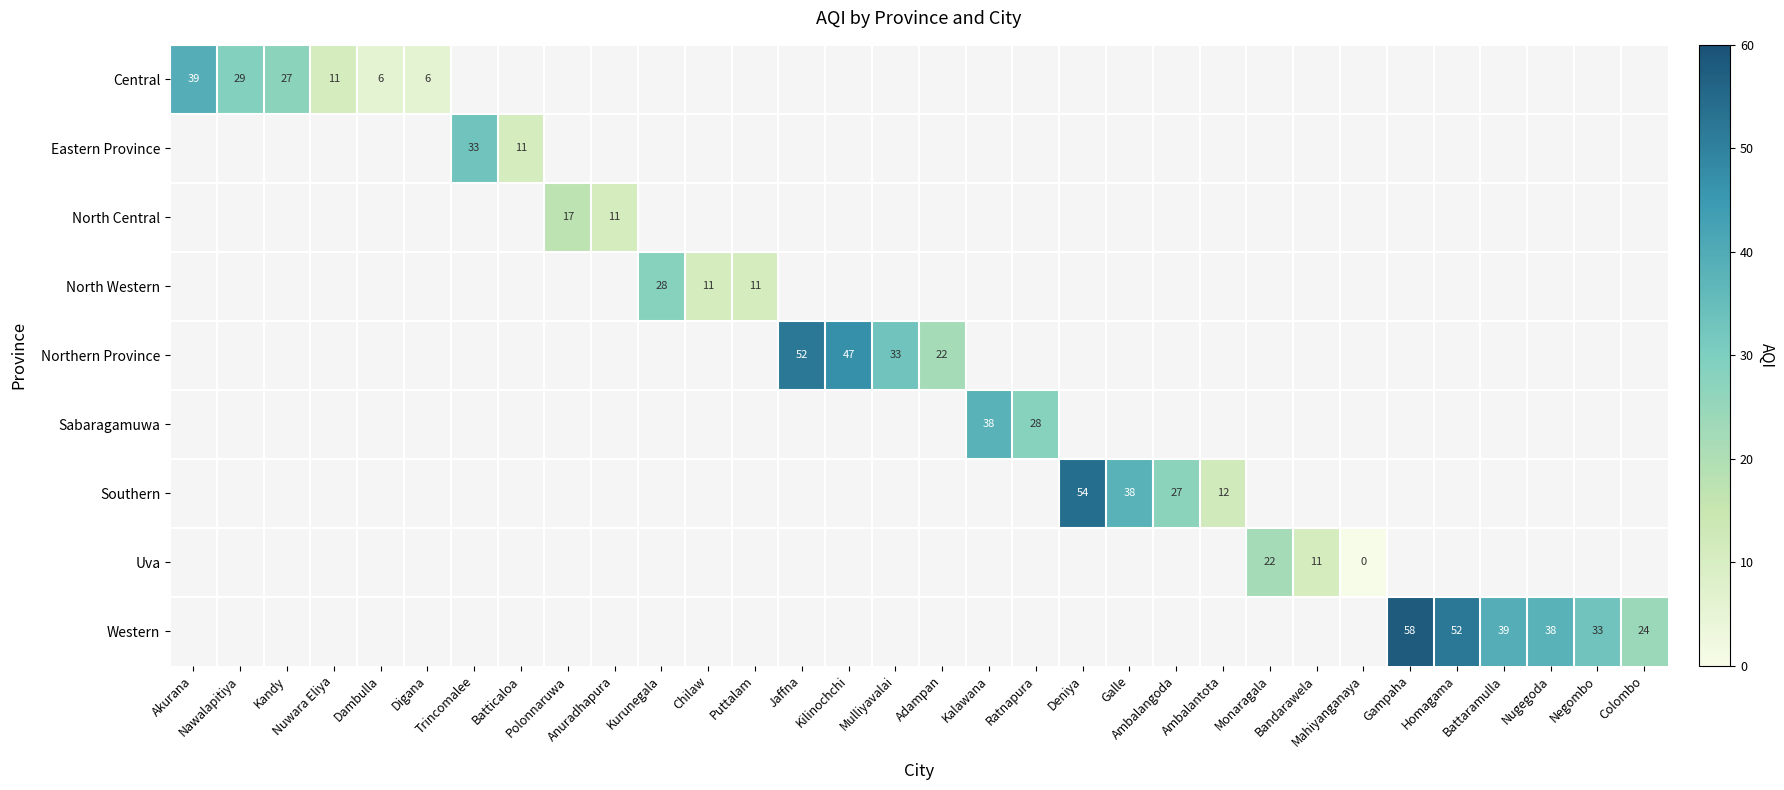

Which label corresponds to the smallest value in the chart?

Mahiyanganaya